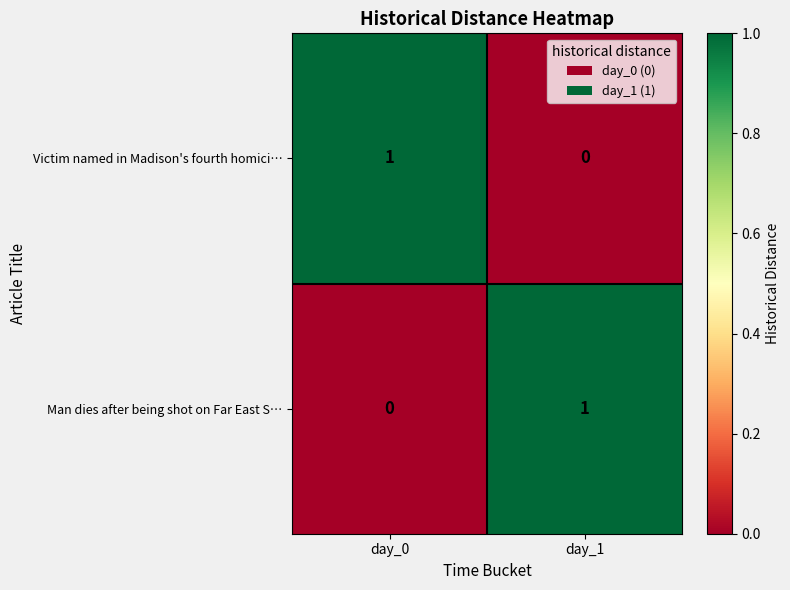

At which label does Man dies after being shot on Far East S… reach its peak?

day_1